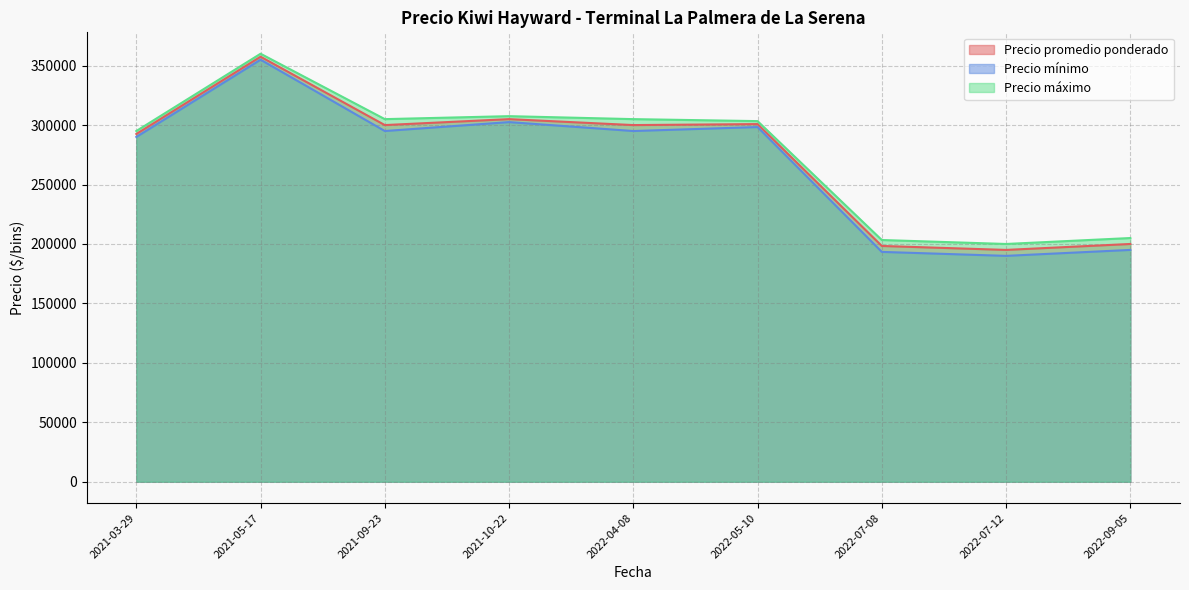

Rank the series by their average value, from lowest to highest.

Precio mínimo, Precio promedio ponderado, Precio máximo